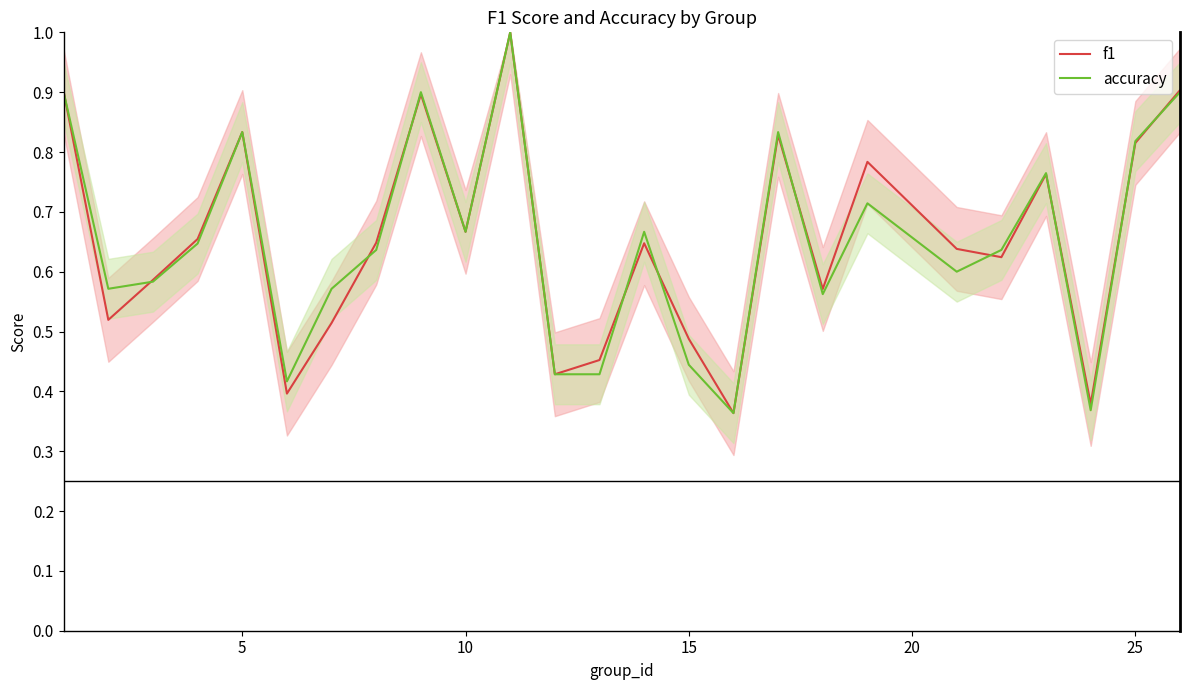

True or false: accuracy has a value of 1.1 at 10.

False